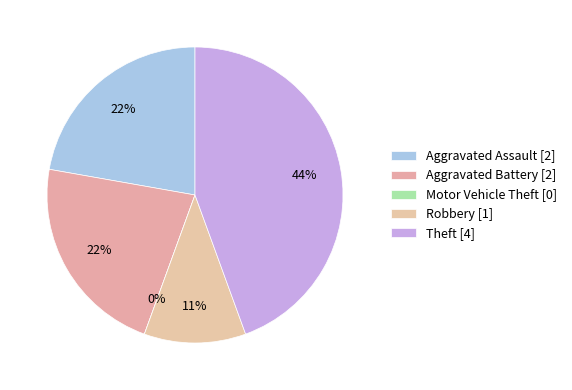

How many slices are in this pie chart?

5